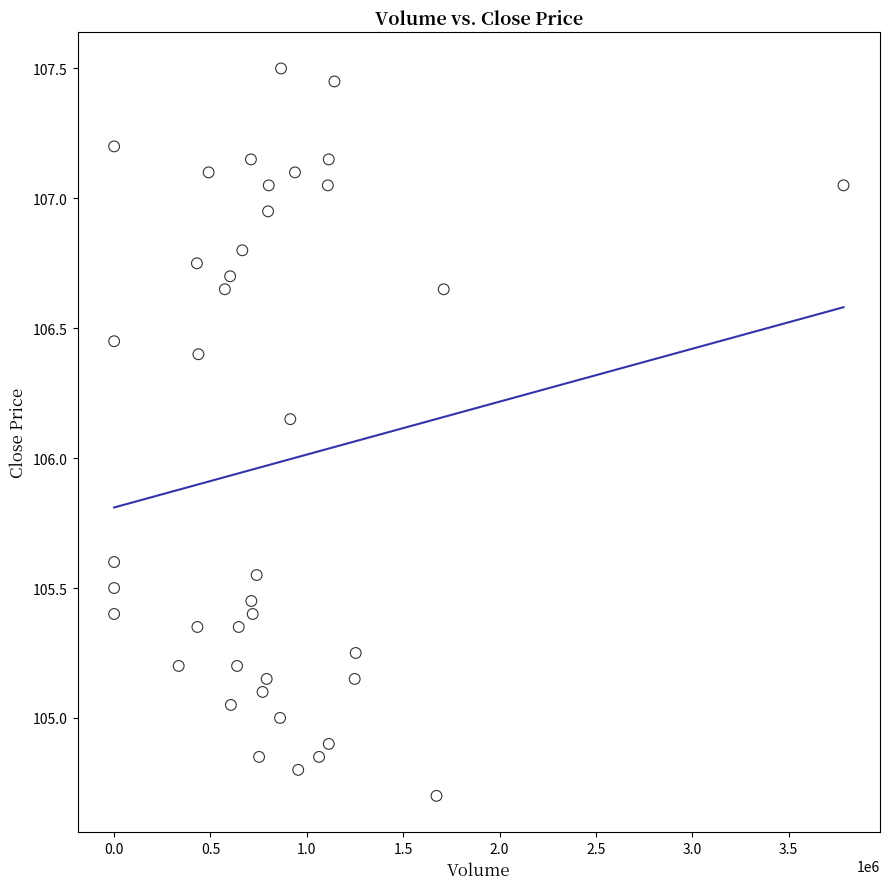

What is the range of Y values (max minus min)?

2.8